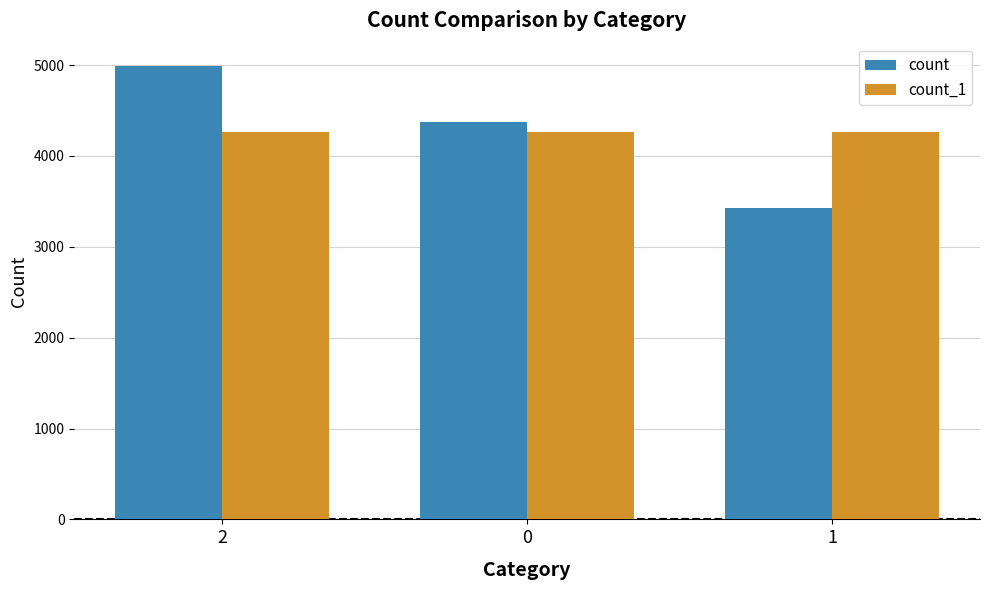

How many series are shown in this chart?

2